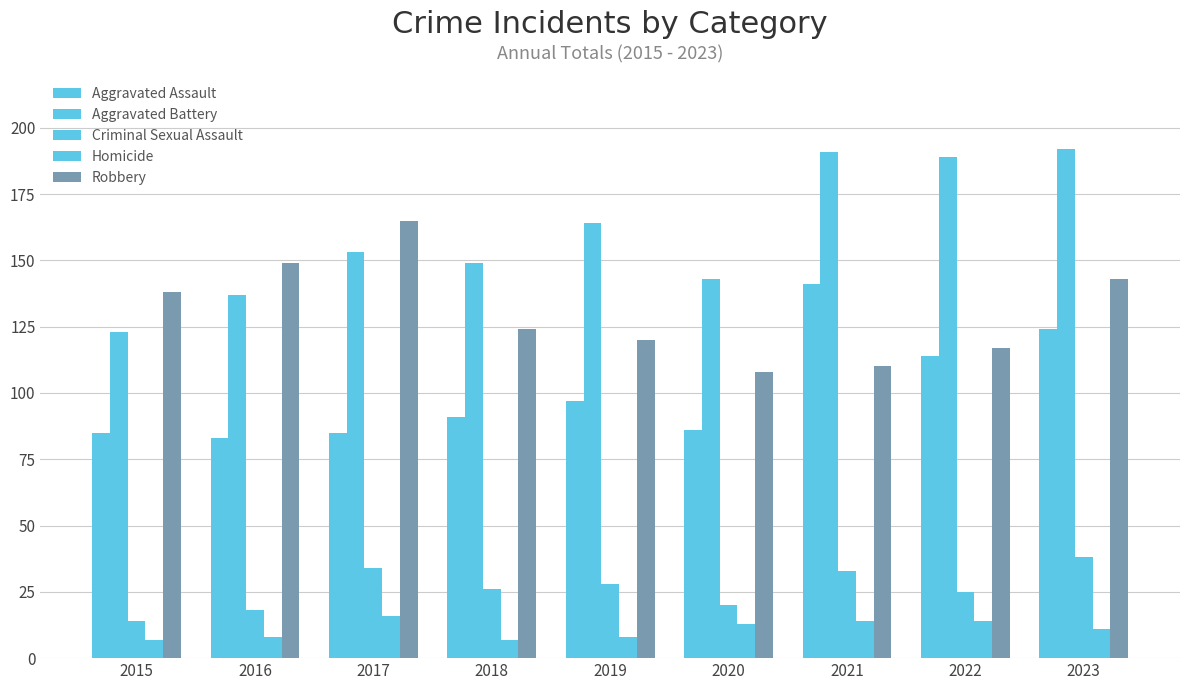

At which category does the chart reach its minimum across all series?

2015